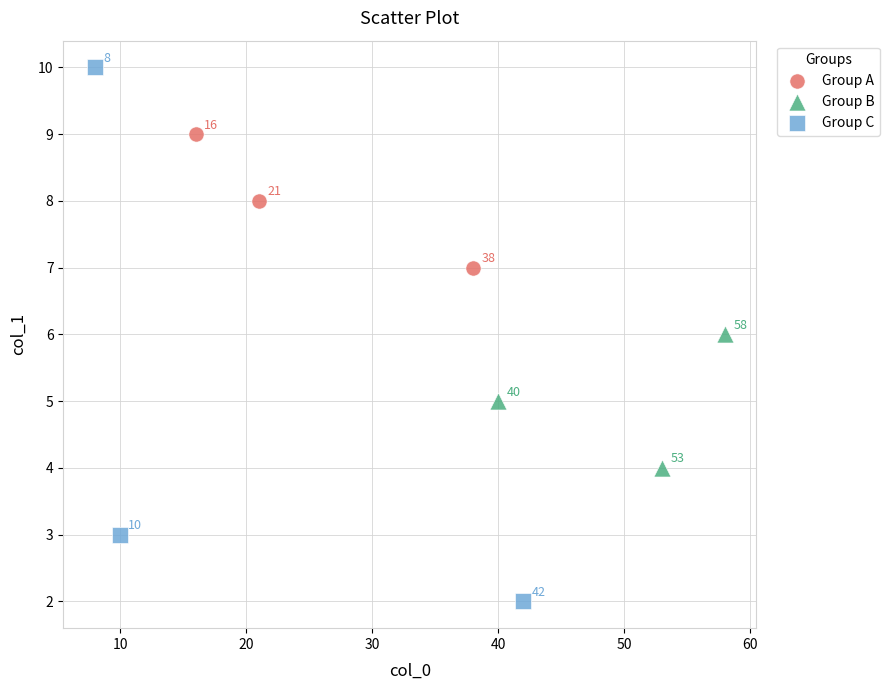

Which series contains the lowest Y value?

Group C